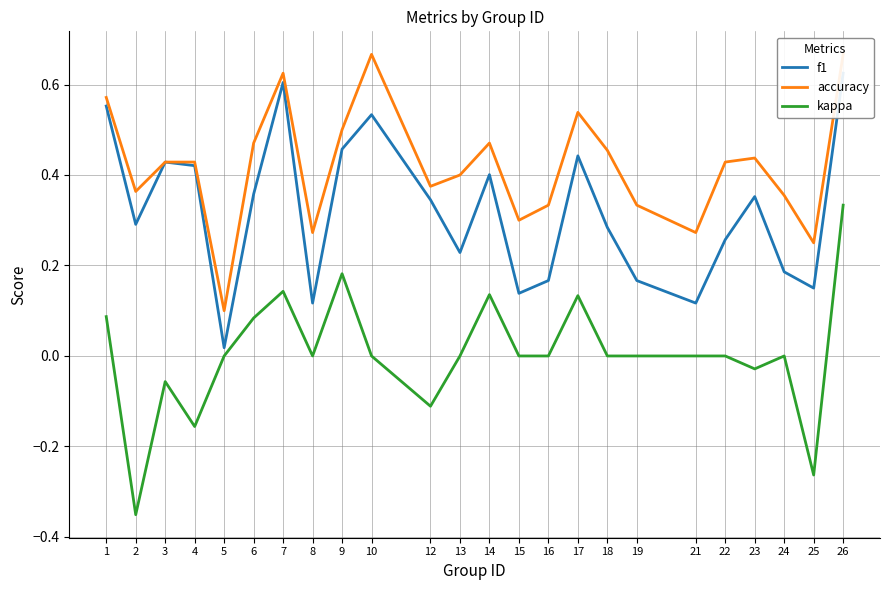

Is it true that f1 equals 0.4 at 6?

True